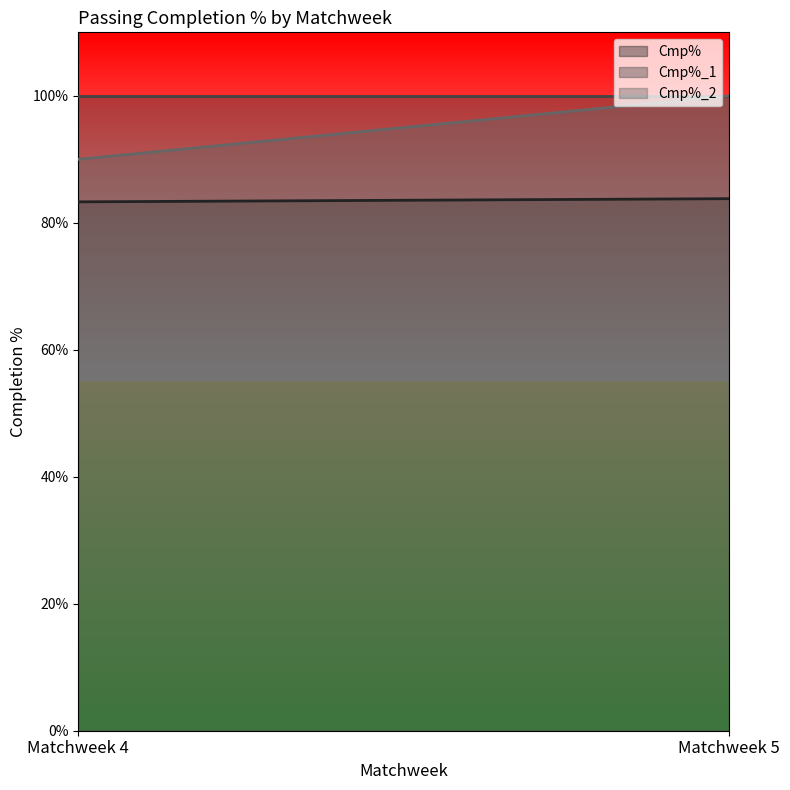

List the labels in order of Cmp%_1 value, largest first.

Matchweek 4, Matchweek 5